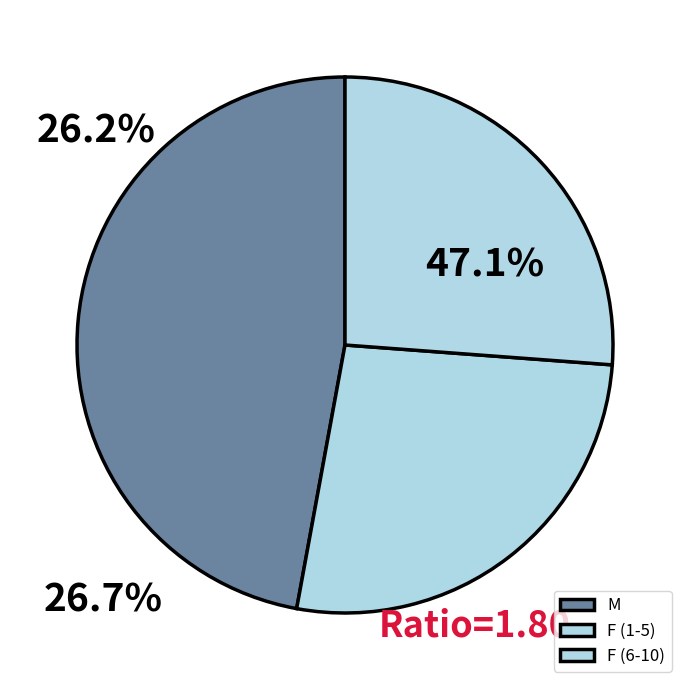

Count the number of slices in the pie.

3